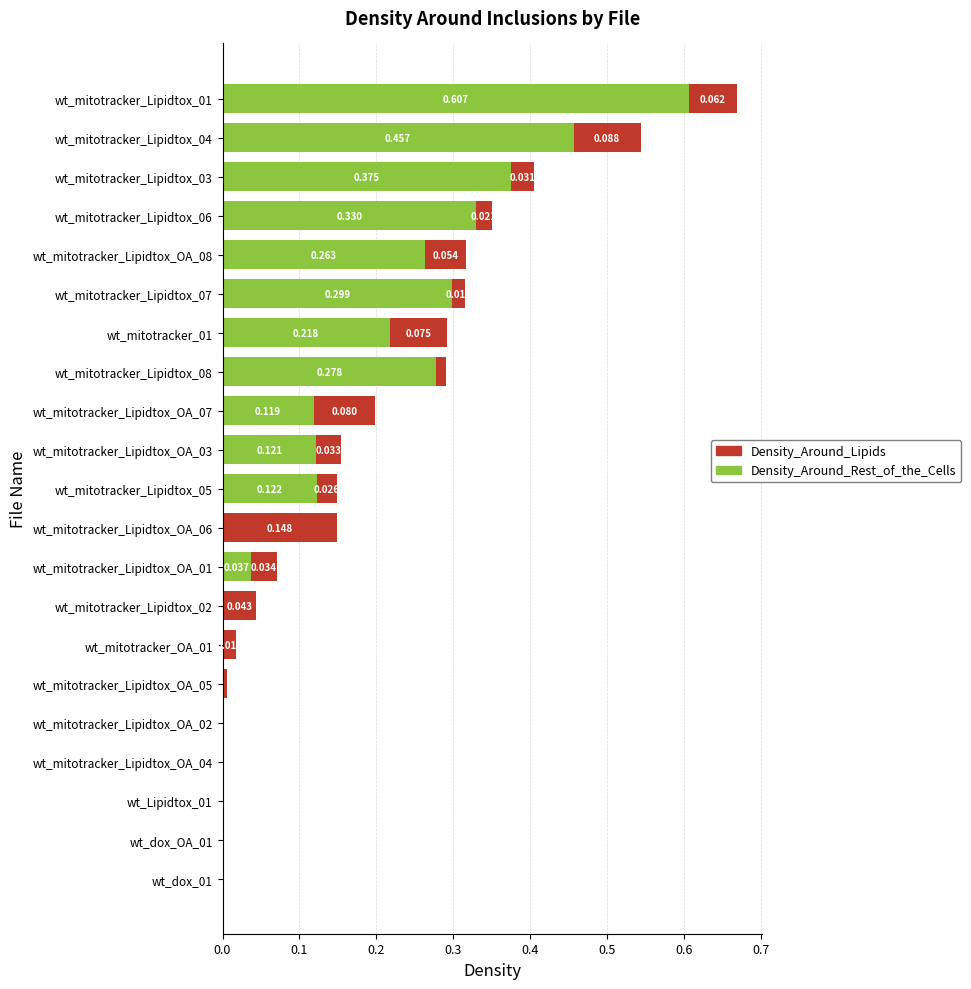

How many values in the Density_Around_Lipids series exceed 0?

12